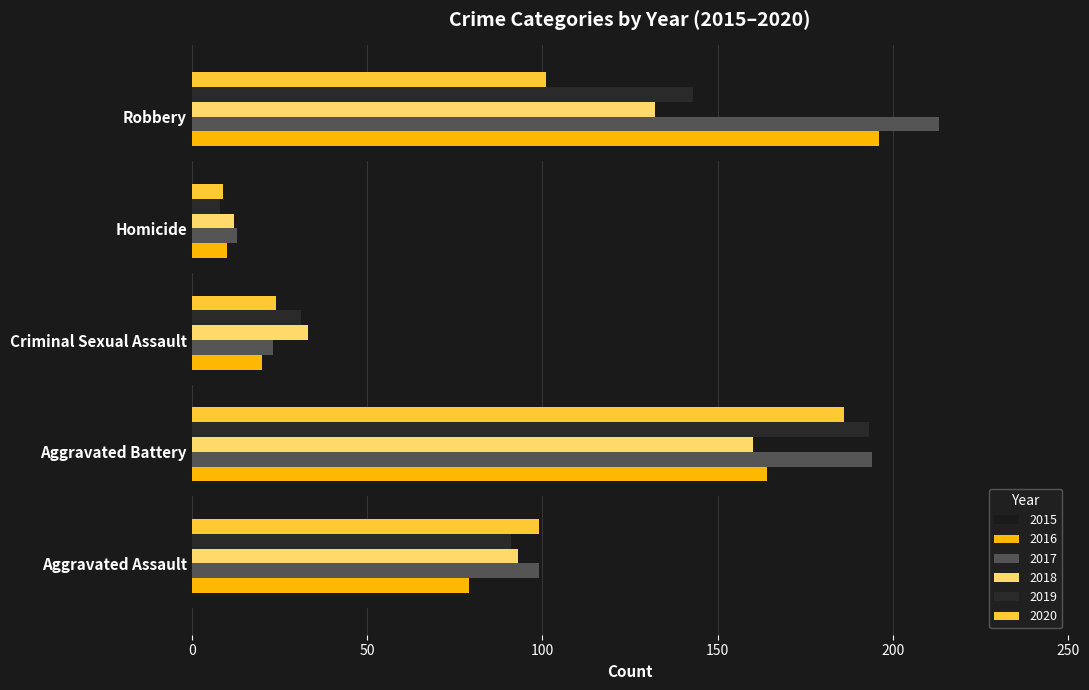

Where is 2020 nearest to the value 97?

Aggravated Assault